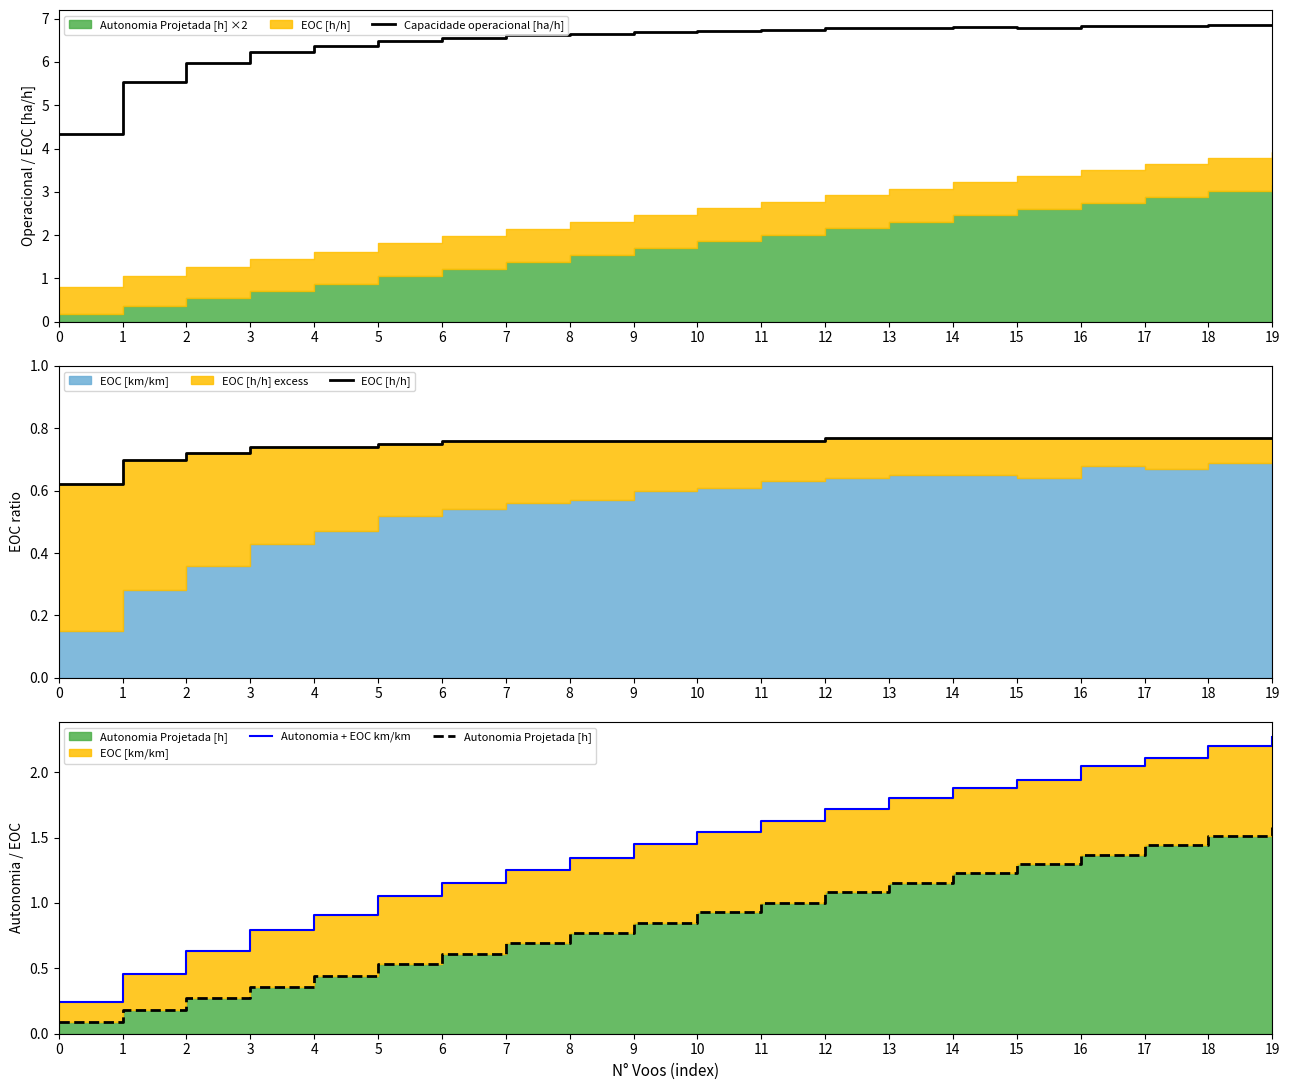

Which series has the largest range (max minus min)?

Capacidade operacional [ha/h]